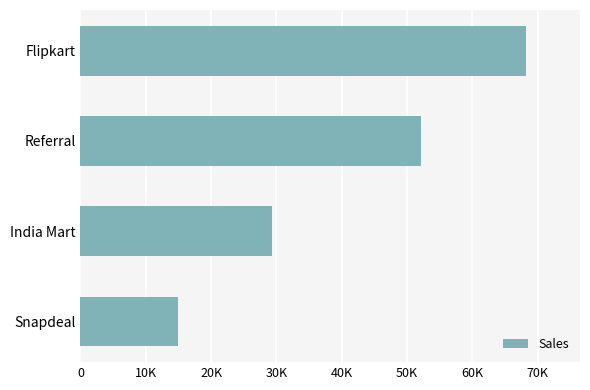

Are the bars horizontal?

Yes